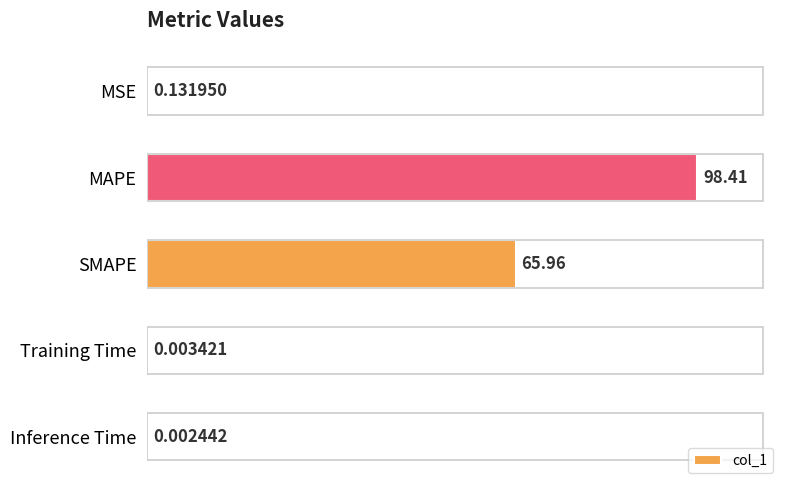

What is the change in value from MAPE to SMAPE?

-32.5